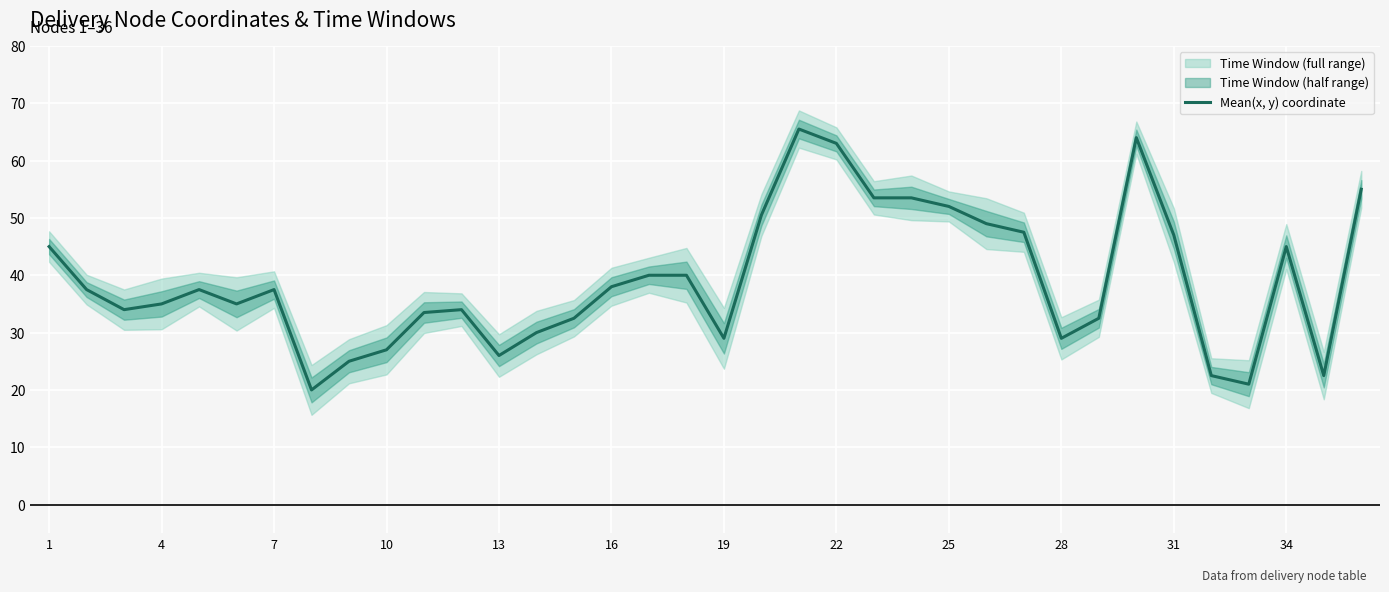

What is the maximum value for Mean(x, y) coordinate?

65.5